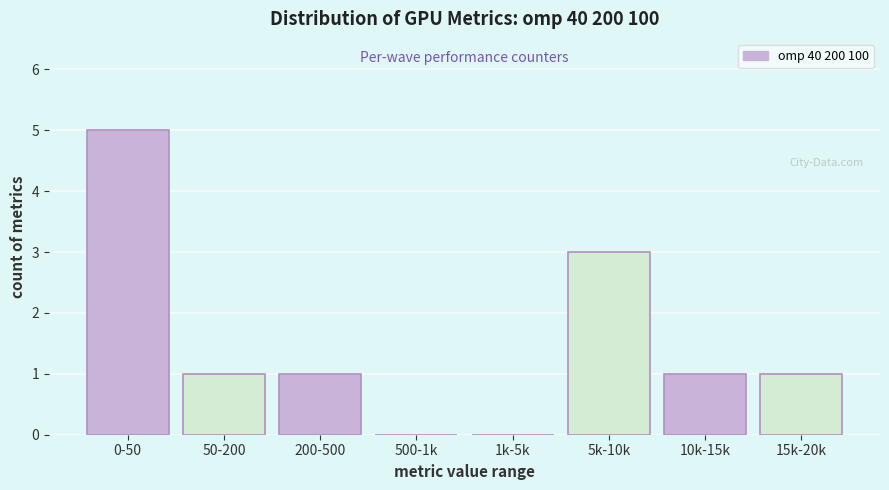

Reading left to right, what are all the values shown in this chart?

0-50=5	50-200=1	200-500=1	500-1k=0	1k-5k=0	5k-10k=3	10k-15k=1	15k-20k=1